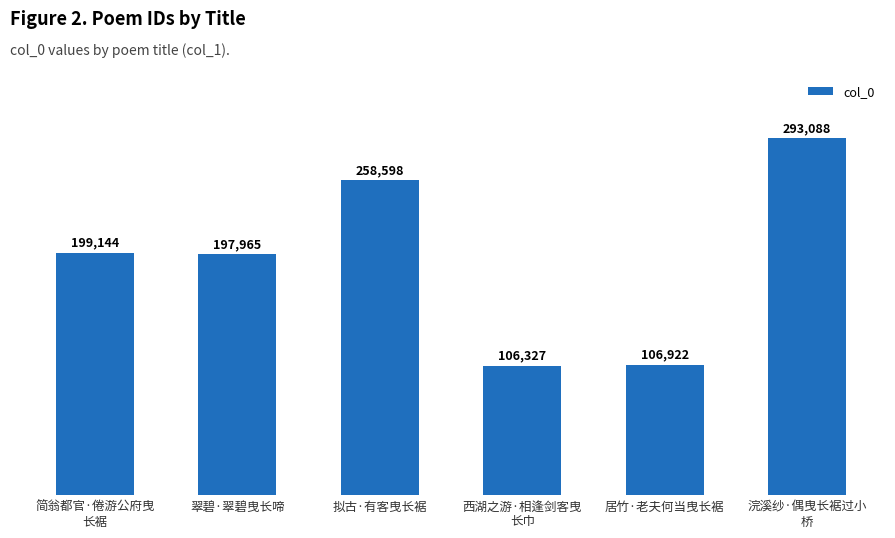

Rank the categories by value from lowest to highest.

西湖之游·相逢剑客曳
长巾, 居竹·老夫何当曳长裾, 翠碧·翠碧曳长啼, 简翁都官·倦游公府曳
长裾, 拟古·有客曳长裾, 浣溪纱·偶曳长裾过小
桥